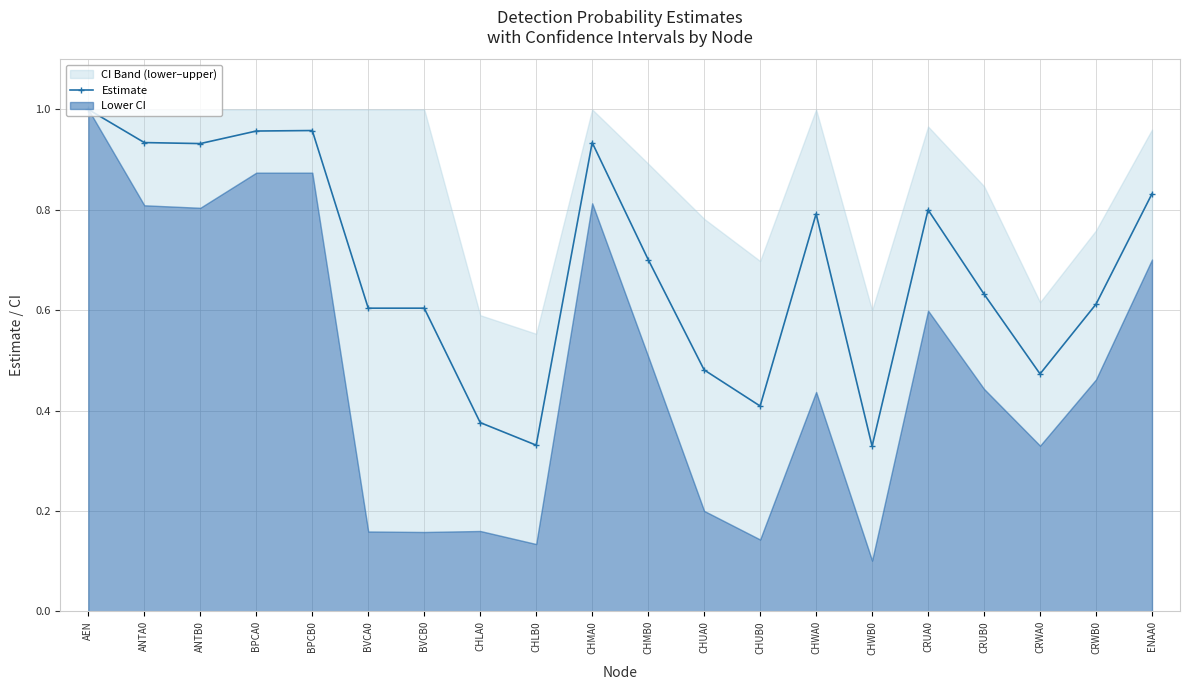

How many points are lower than both their immediate neighbors (excluding endpoints)?

5